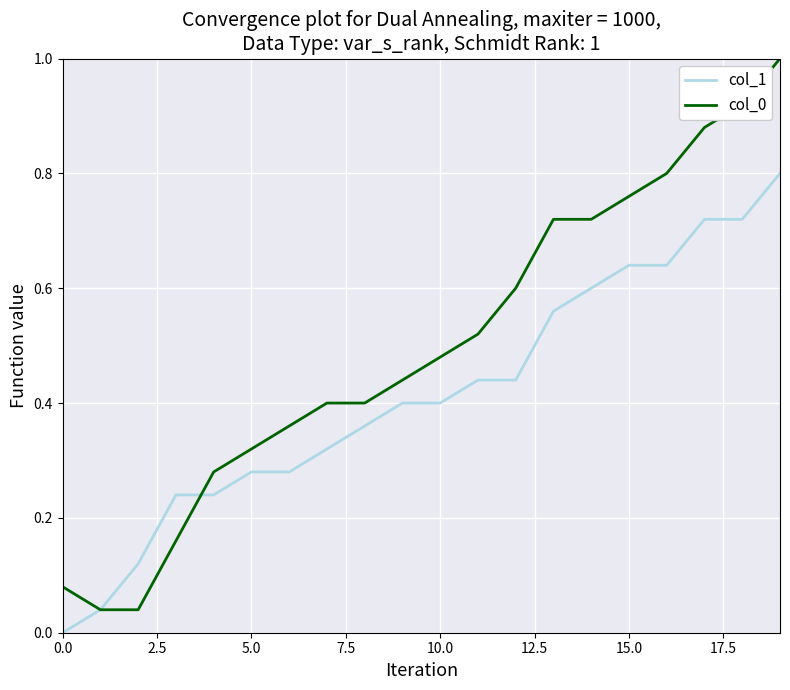

Is this an area chart (filled region under the line)?

No